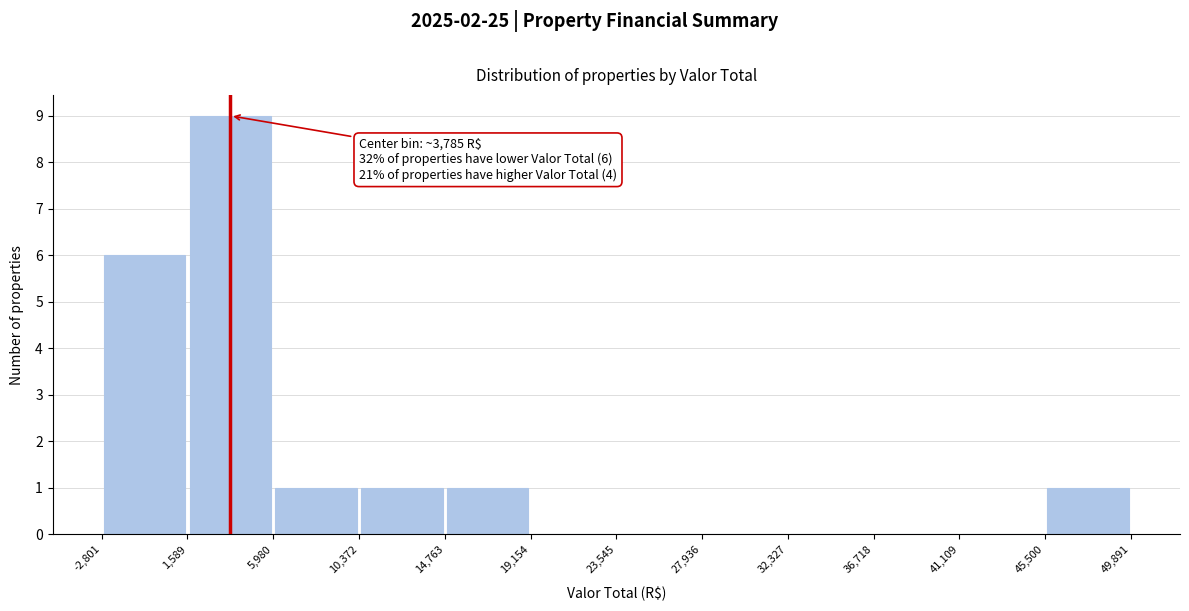

Which range on the x-axis has the tallest bar?

1,589 to 5,980